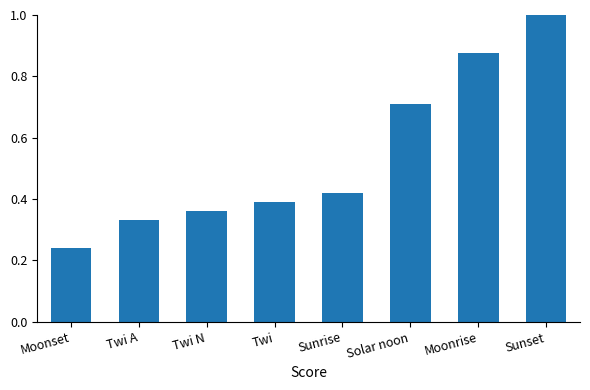

How many bars are there in total?

8